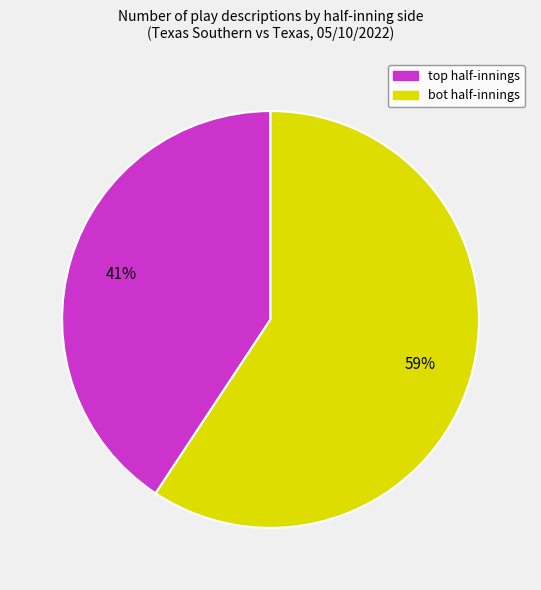

Is there any slice that represents more than half of the pie?

Yes